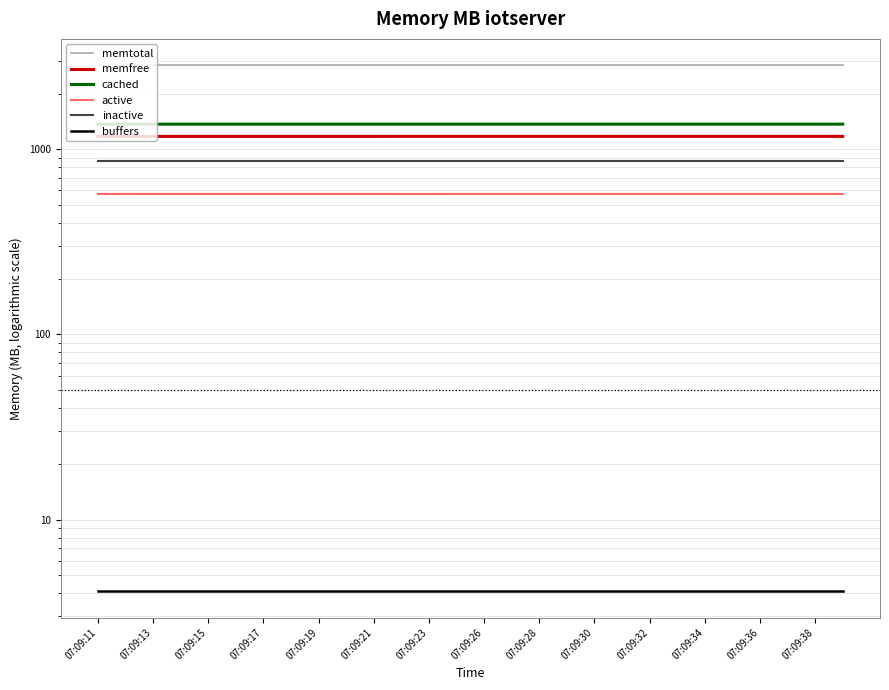

Rank the series by their maximum value, from highest to lowest.

memtotal, cached, memfree, inactive, active, buffers